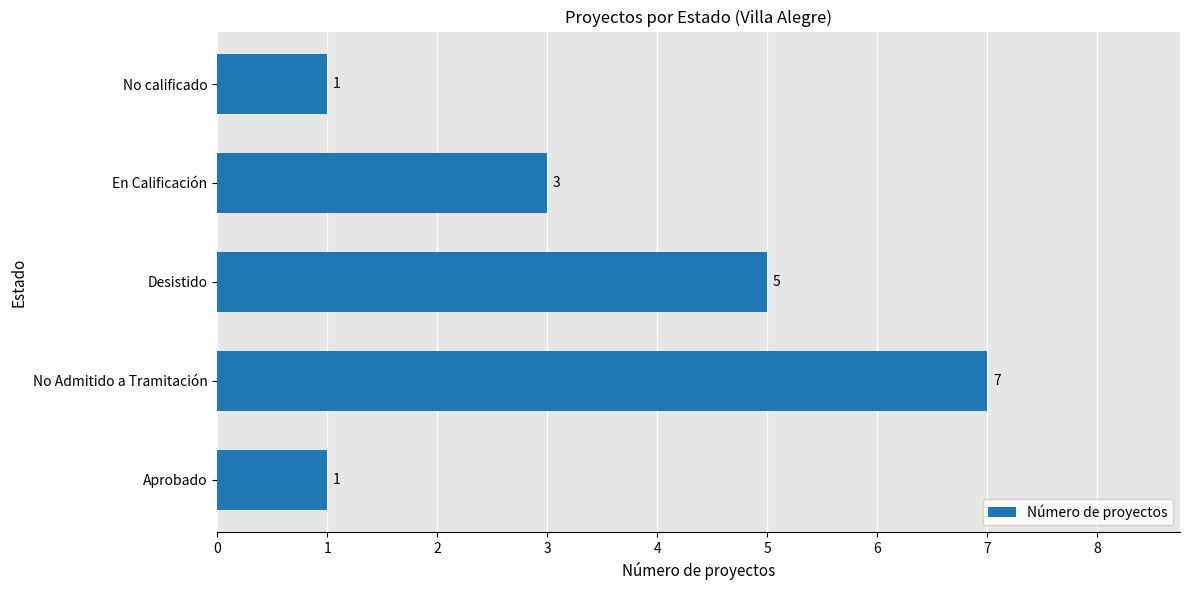

Which has a higher value, En Calificación or No calificado?

En Calificación